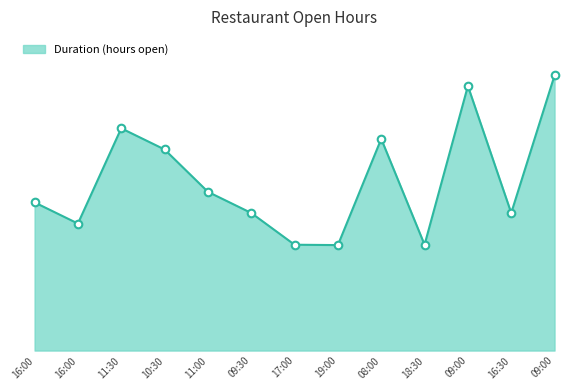

What is the change in value from 16:00 to 16:30?

+10